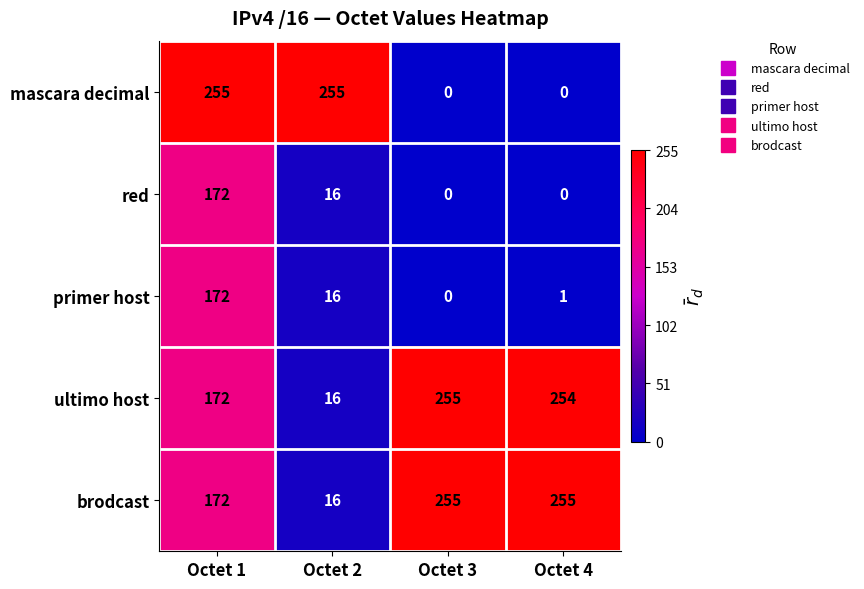

The ultimo host series shows 362 at Octet 4. True or false?

False